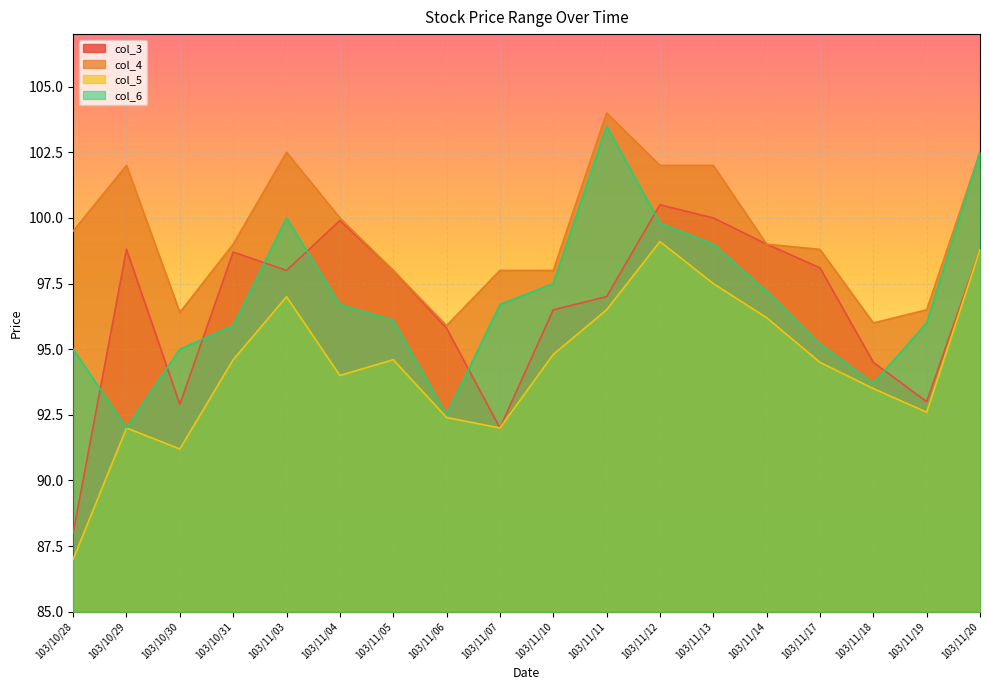

True or false: col_6 and col_5 cross at least once.

False